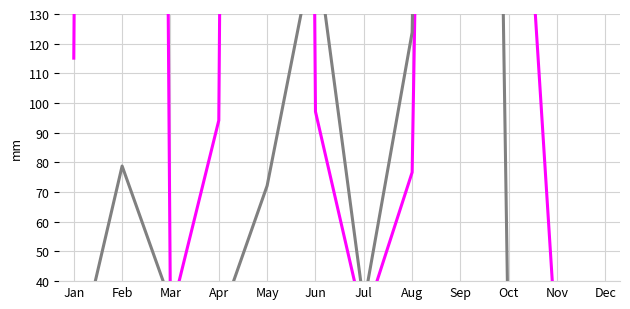

How many interior local valleys does the dispersal_velocity series have?

3